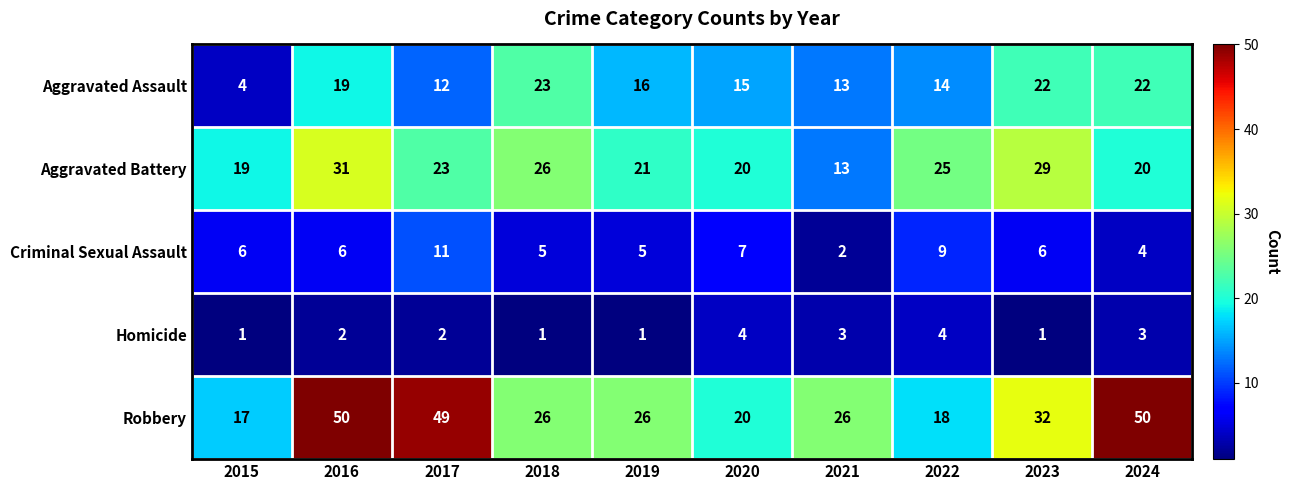

What is the difference between the maximum and minimum values in the Aggravated Assault series?

19